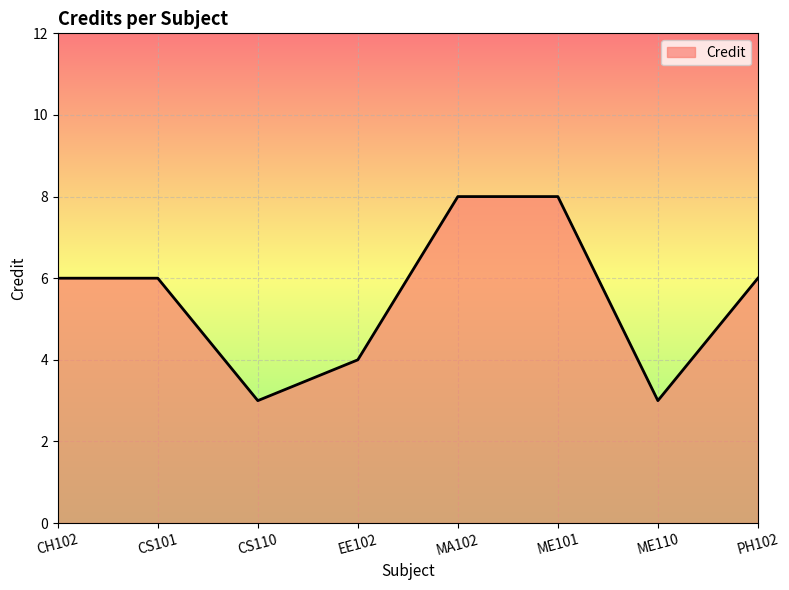

The chart shows a value of 6 at CS101. True or false?

True